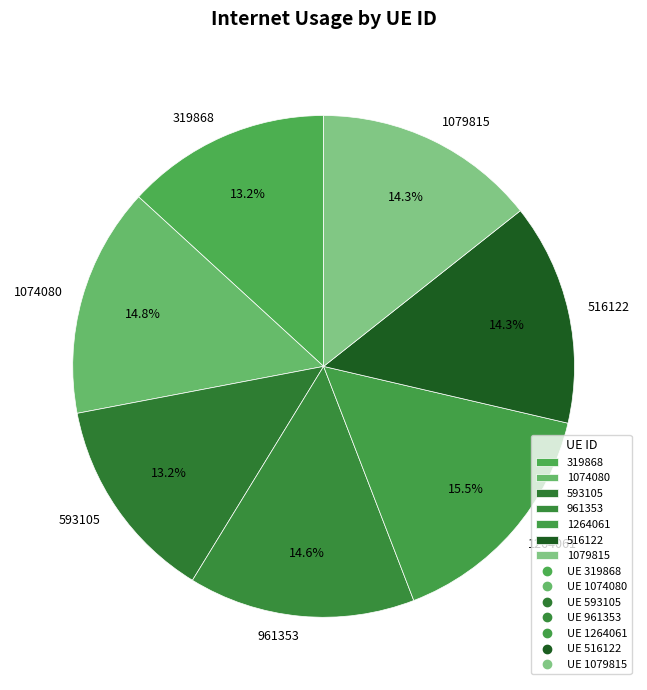

Count the number of slices in the pie.

7